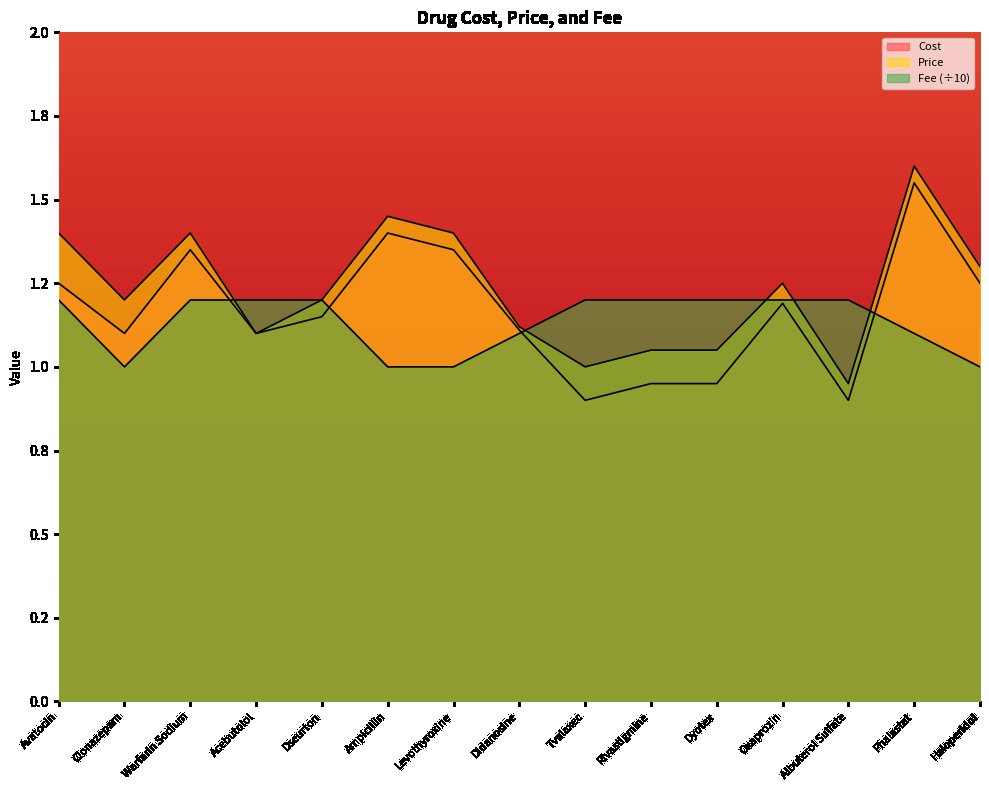

True or false: Price has more than 1 points higher than both neighbors.

True